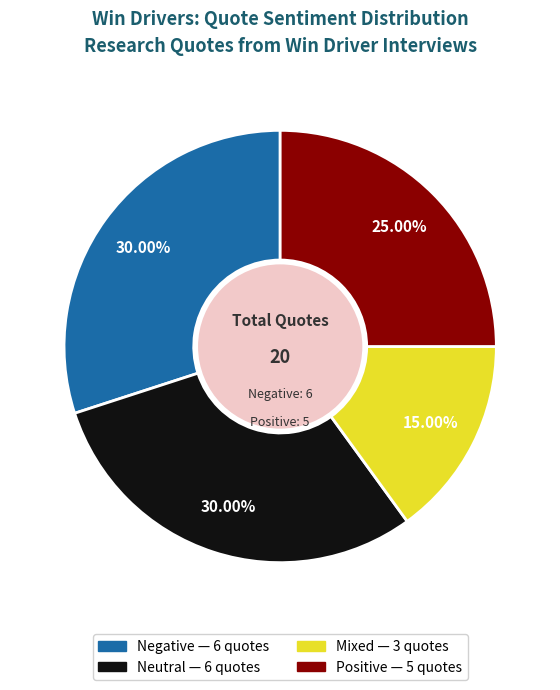

Does any single category account for the majority?

No